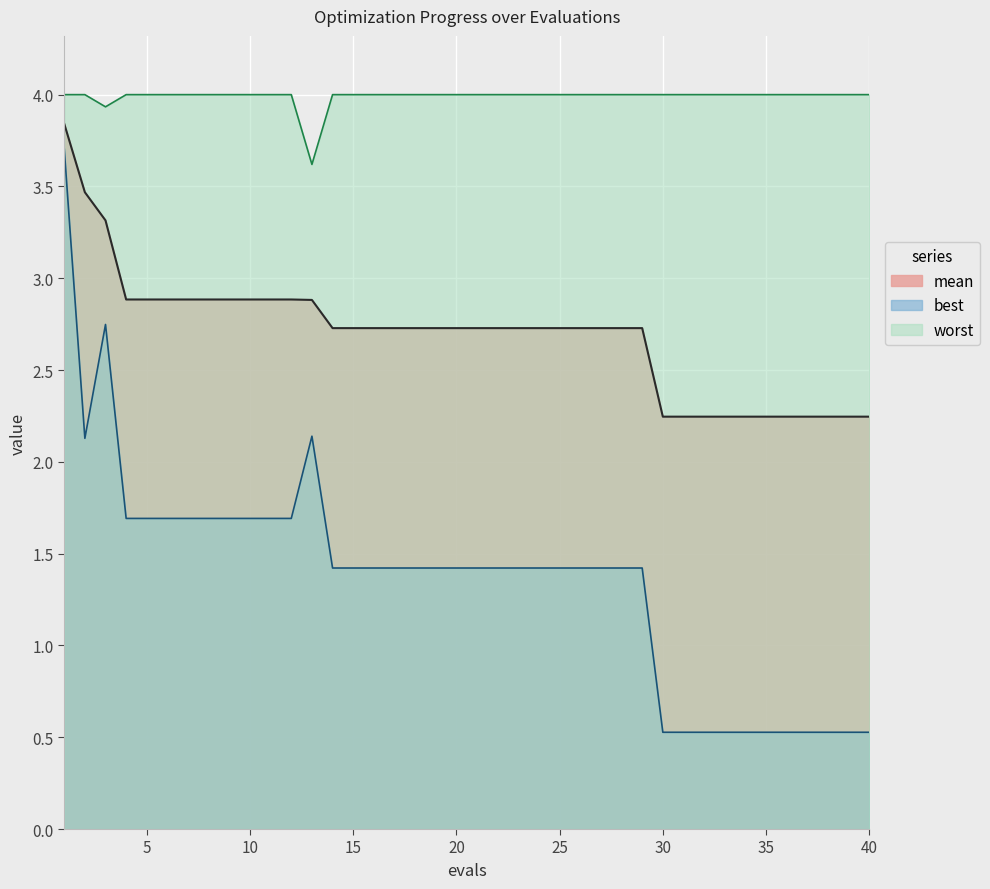

What is the total value across all series at 24?

8.1